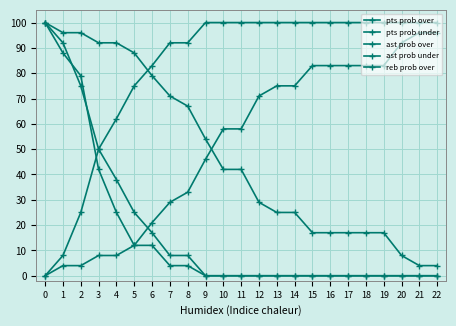

Does the chart have visible grid lines?

Yes